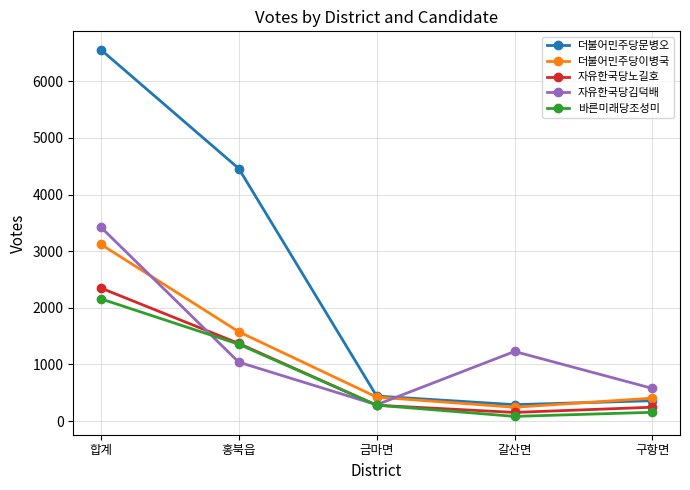

The value of 바른미래당조성미 at 홍북읍 is 1357. True or false?

True